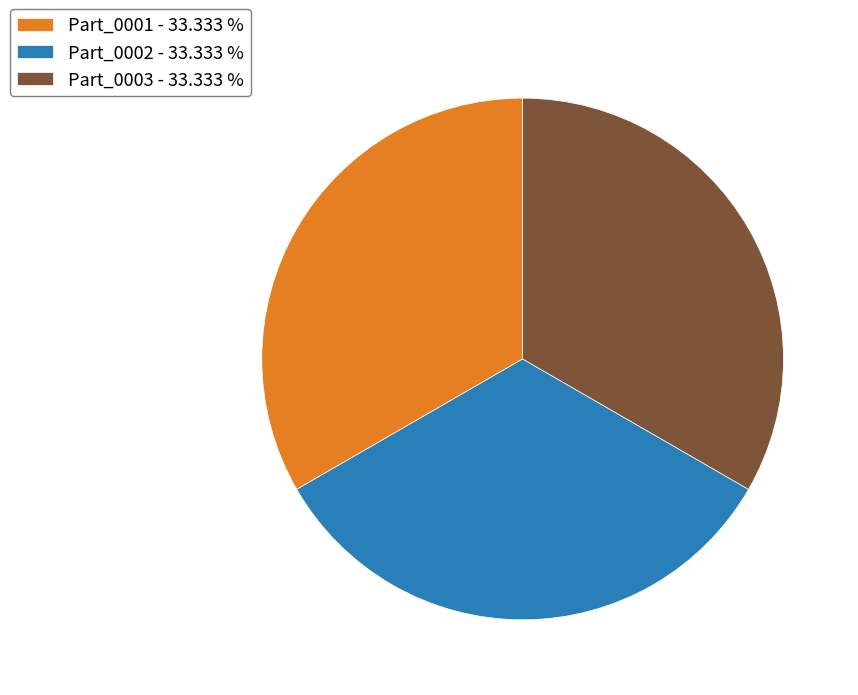

Count the number of slices in the pie.

3